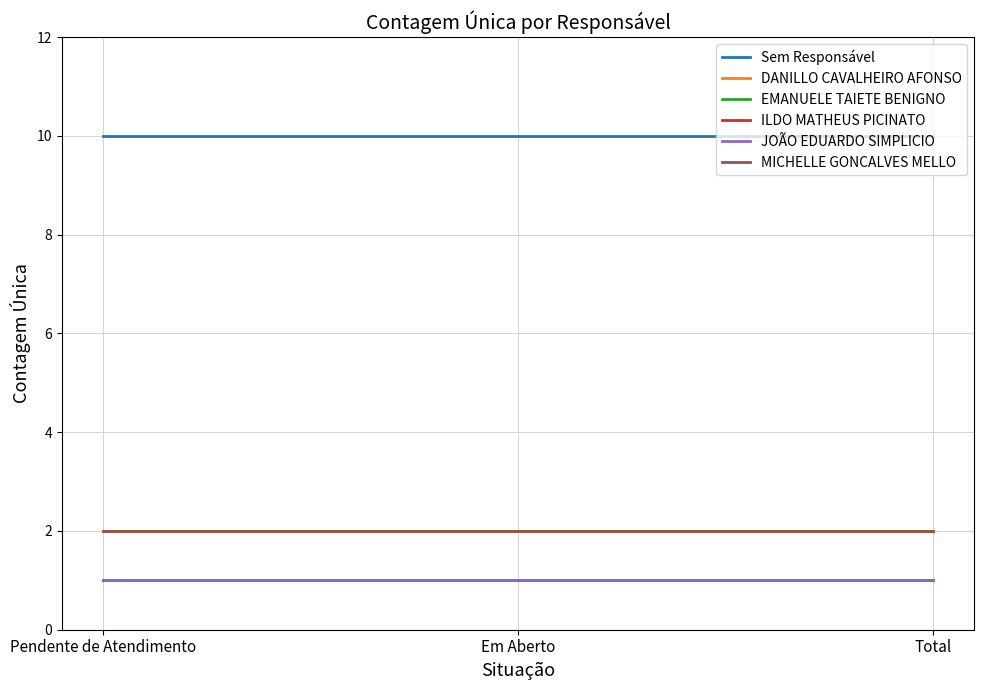

Which series has the largest range (max minus min)?

Sem Responsável